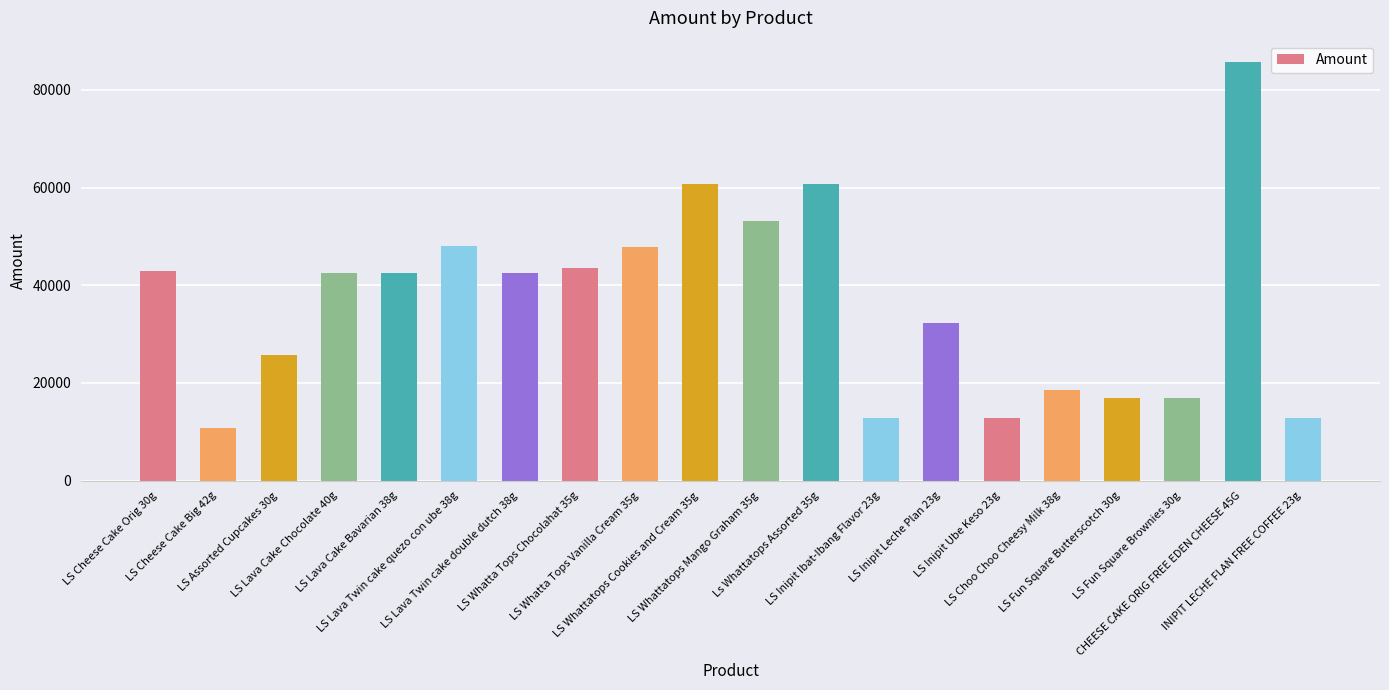

Where does the data first go above 42500?

LS Cheese Cake Orig 30g